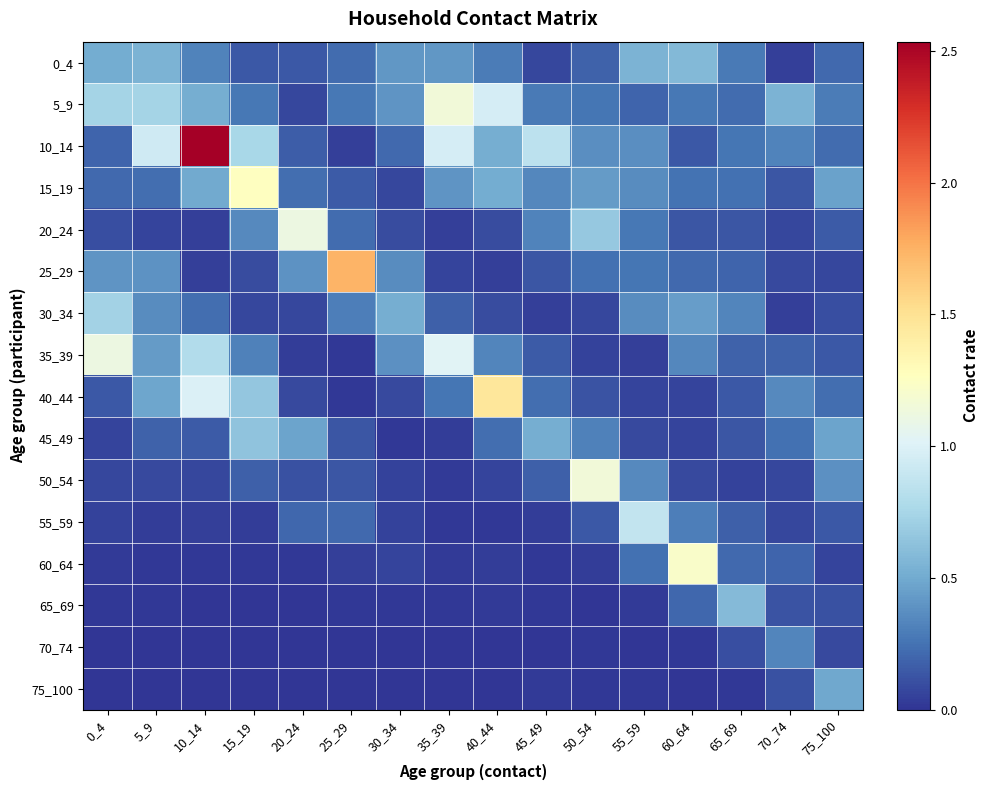

Which category has the lowest value across all series?

25_29